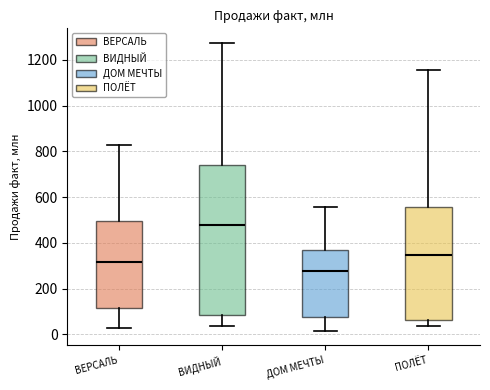

Reading left to right, transcribe this box plot: for each box, give where its median line is, the range the box spans, and where its two whiskers end, as read against the y-axis. The values are not printed on the chart, so give them approximately, as read against the axis.

ВЕРСАЛЬ: median 320, box 120 to 500, whiskers 20 to 820
ВИДНЫЙ: median 480, box 80 to 740, whiskers 40 to 1280
ДОМ МЕЧТЫ: median 280, box 80 to 360, whiskers 20 to 560
ПОЛЁТ: median 340, box 60 to 560, whiskers 40 to 1160